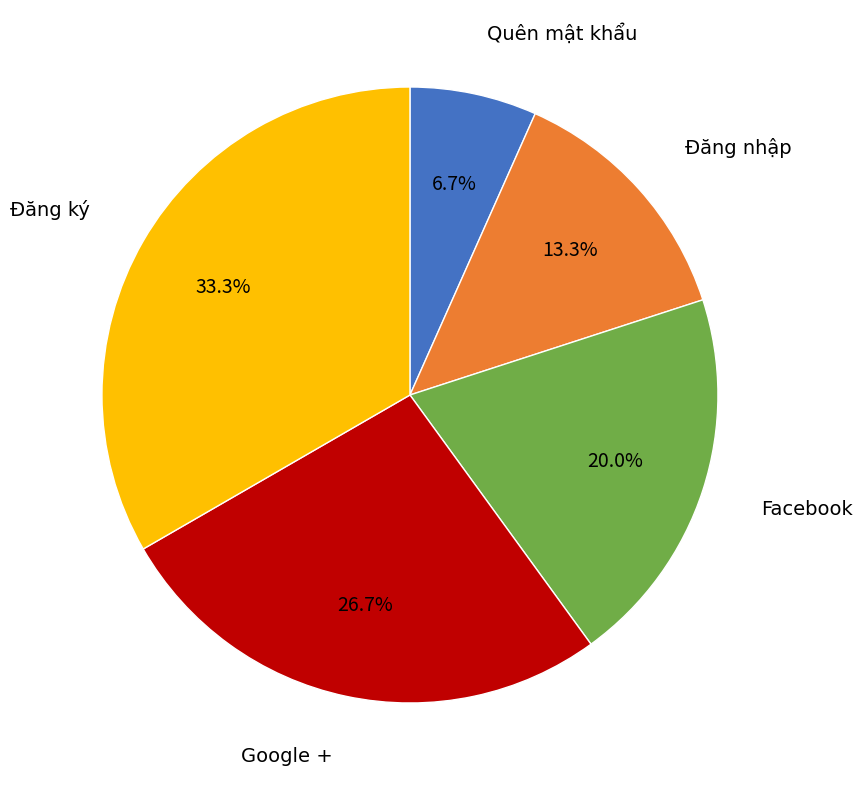

Is there any slice that represents more than half of the pie?

No